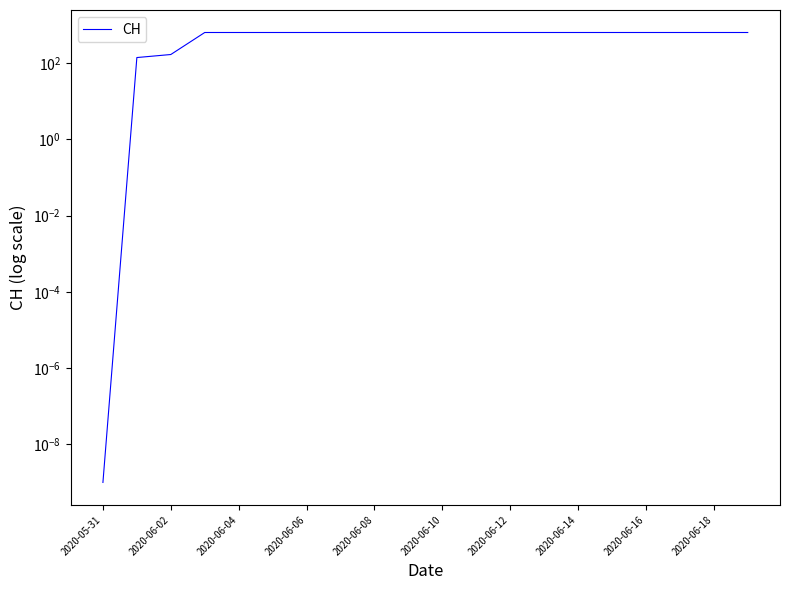

What is the average value?

551.7